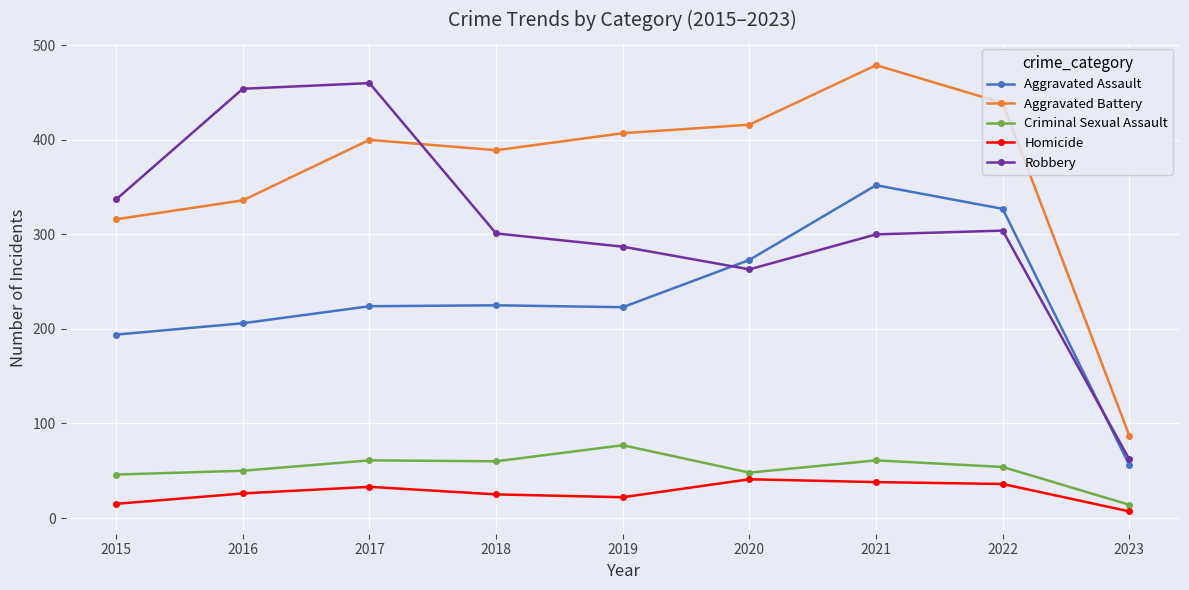

What is the difference between the Homicide values at 2023 and 2015?

8